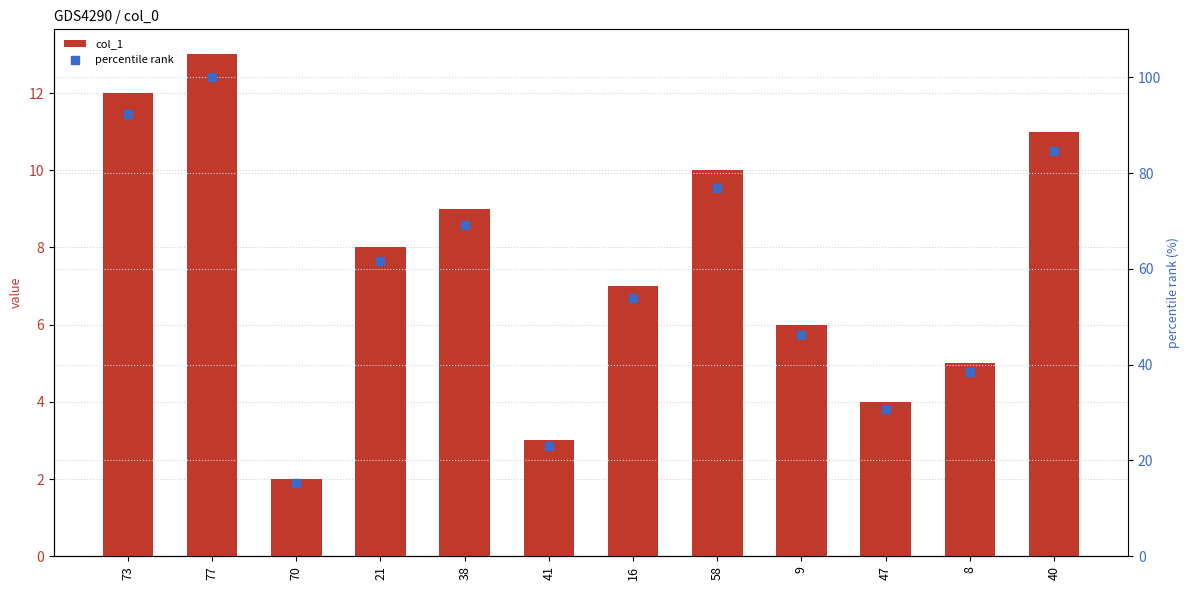

Is the value of percentile rank at 21 greater than the value of col_1 at 40?

Yes